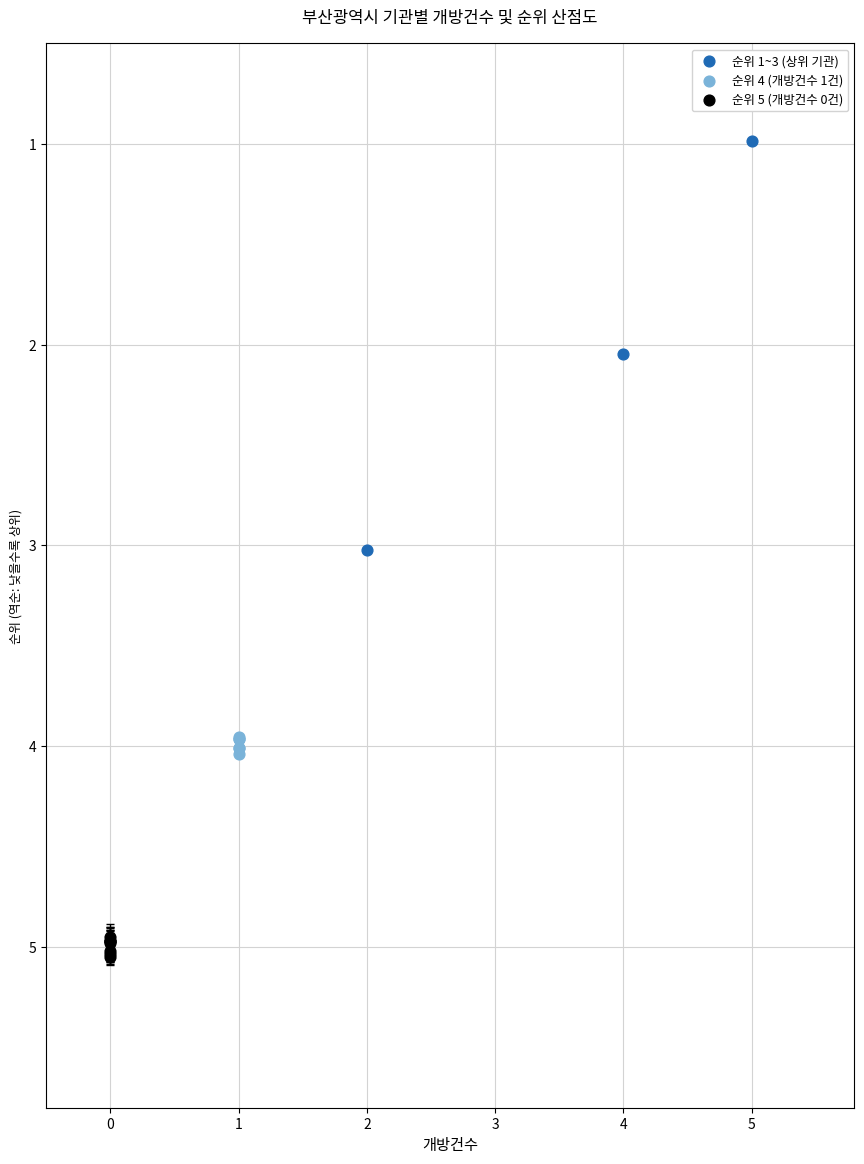

Which series reaches the minimum Y coordinate?

순위 1~3 (상위 기관)